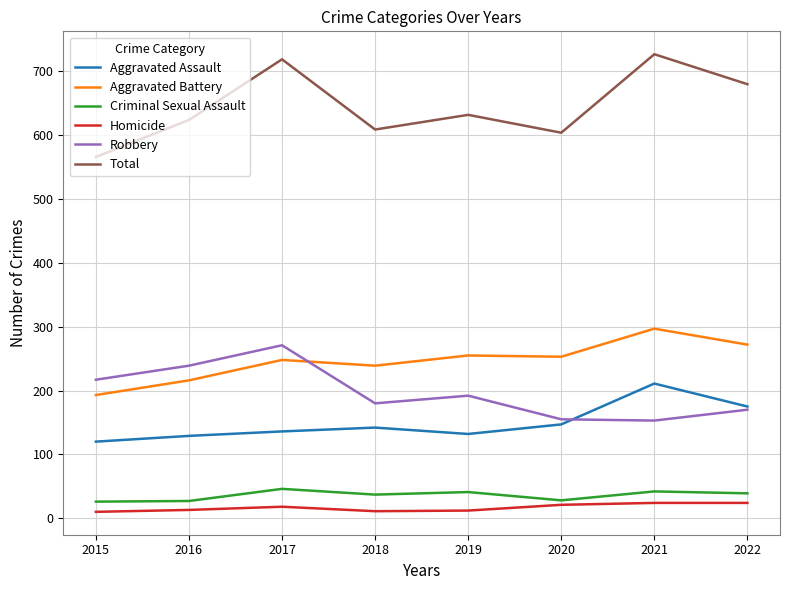

Which series has the largest range (max minus min)?

Total